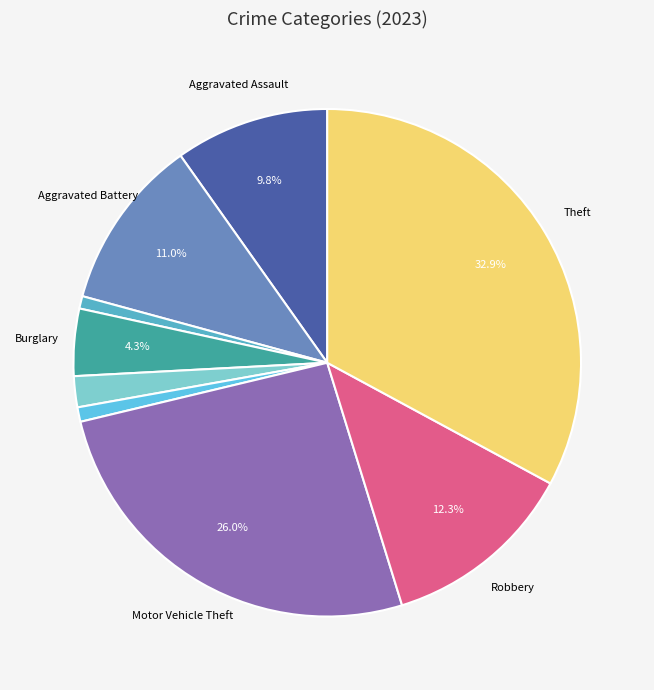

To the nearest percent, what is the average slice percentage?

11%